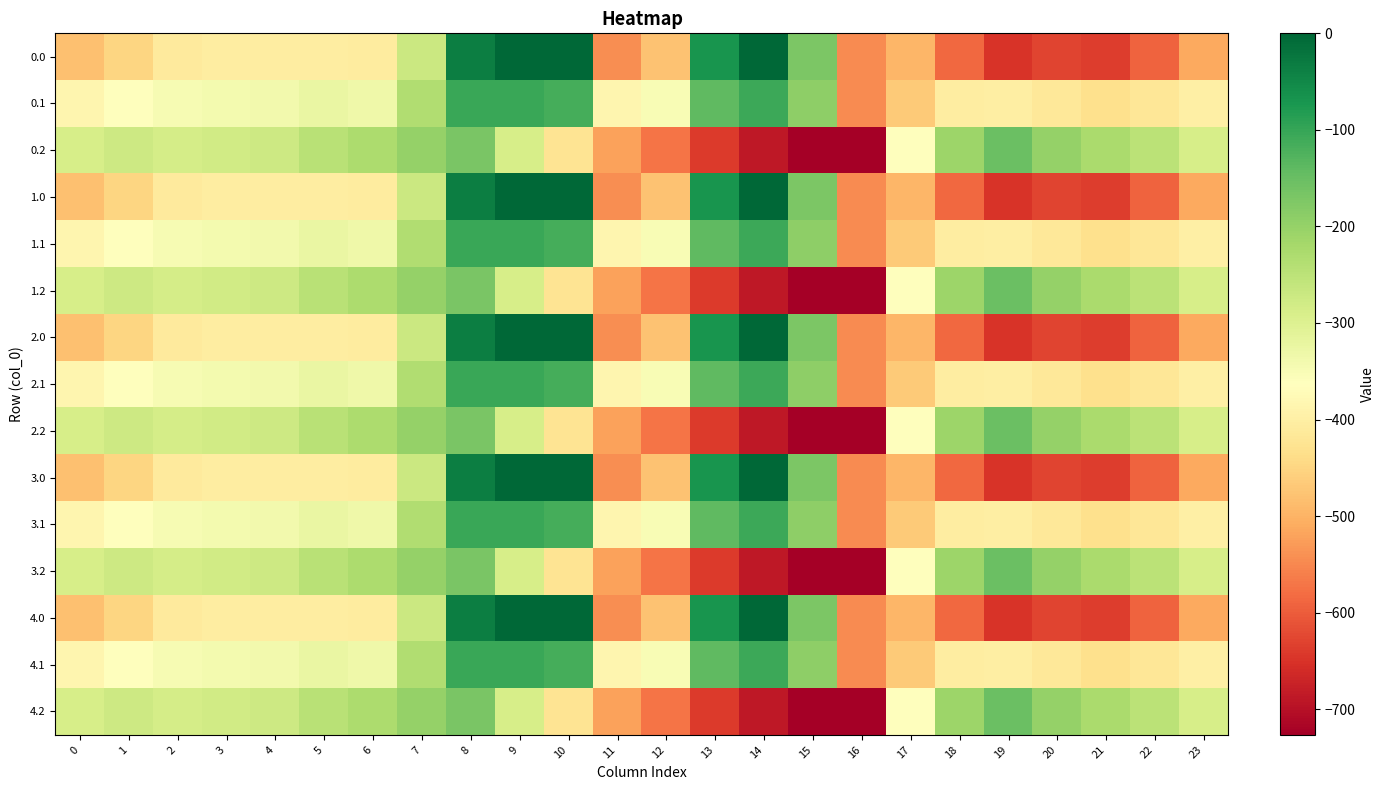

List the series in order of their peak value, lowest first.

0.2, 1.2, 2.2, 3.2, 4.2, 0.1, 1.1, 2.1, 3.1, 4.1, 0.0, 1.0, 2.0, 3.0, 4.0